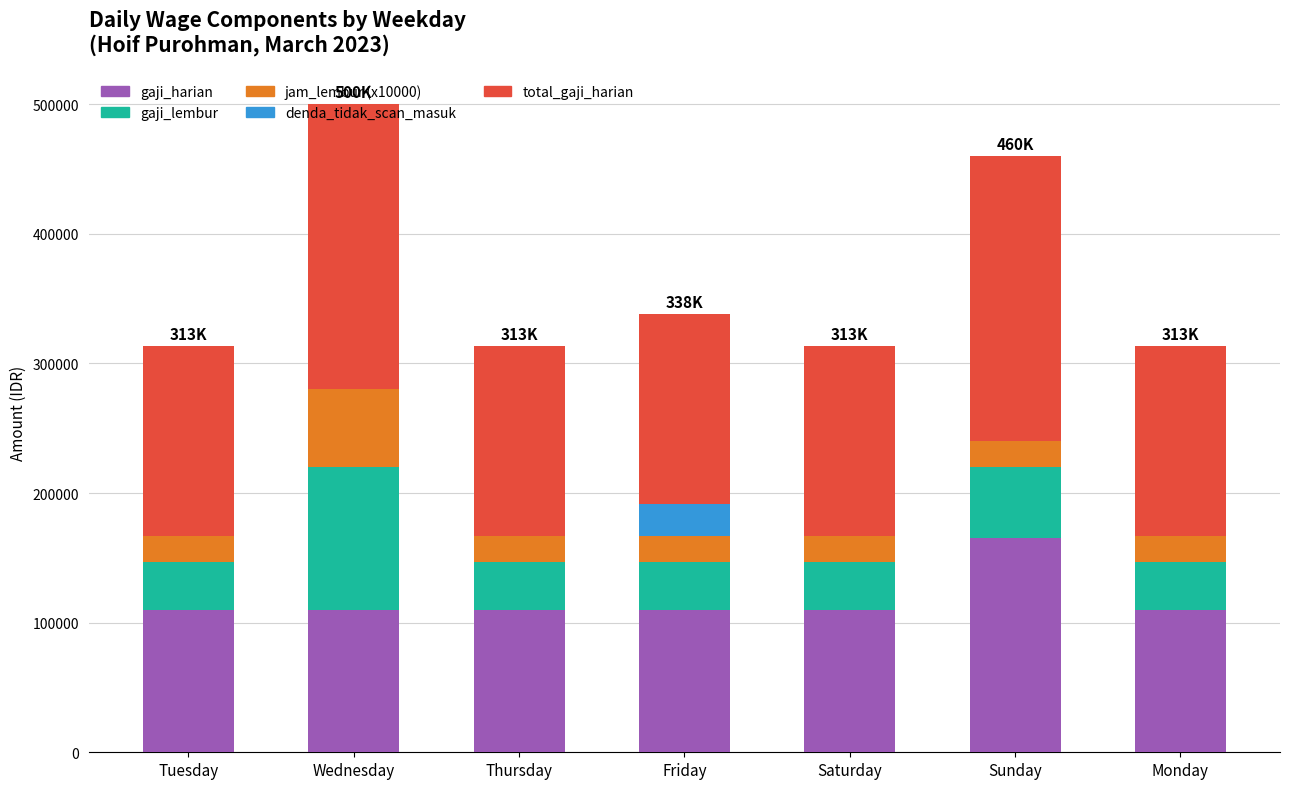

At which category is the sum across all series the highest?

Wednesday